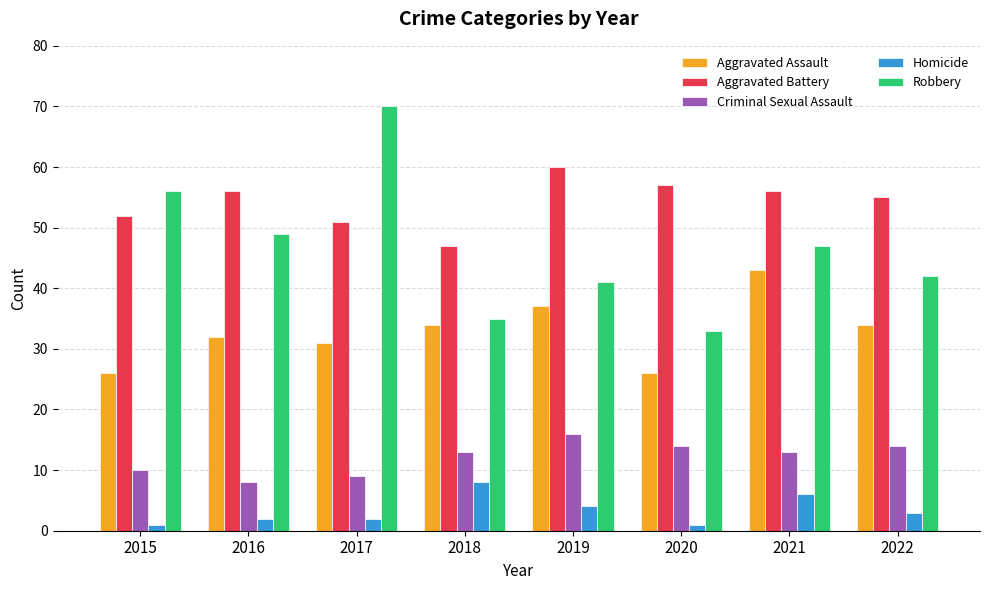

What is the sum of the Criminal Sexual Assault values at 2019 and 2021?

29